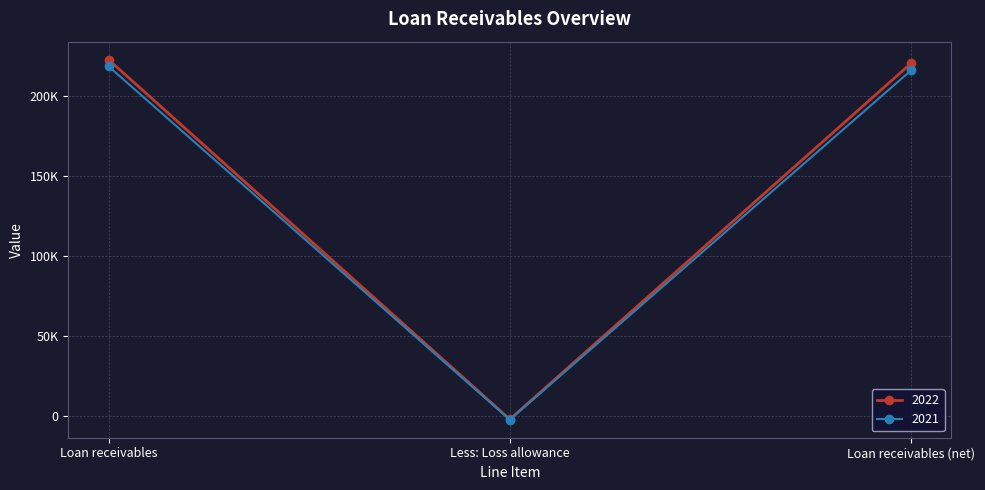

Between Less: Loss allowance and Loan receivables (net), which is larger?

Loan receivables (net)